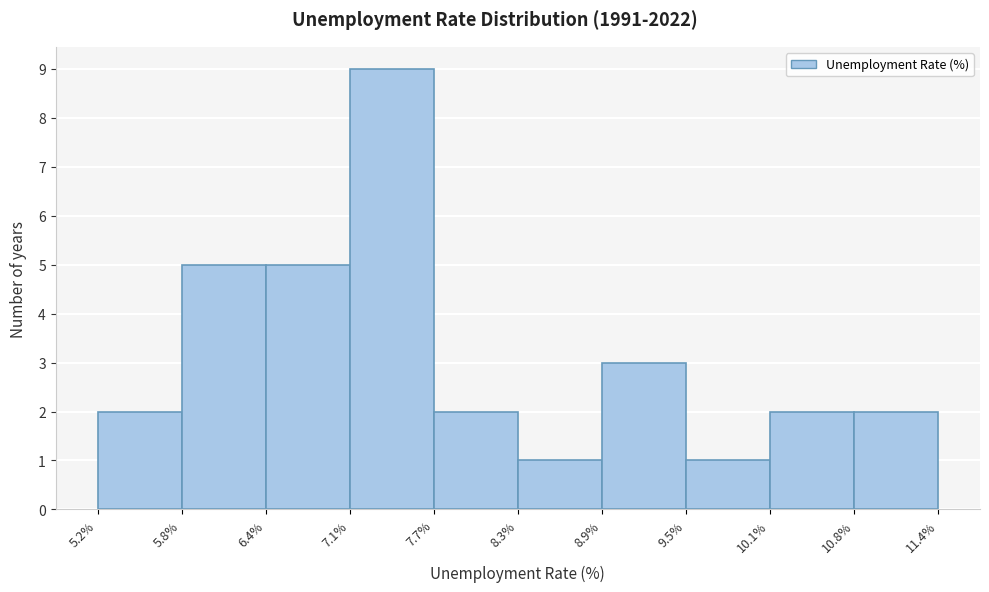

Which range on the x-axis has the tallest bar?

7.1% to 7.7%